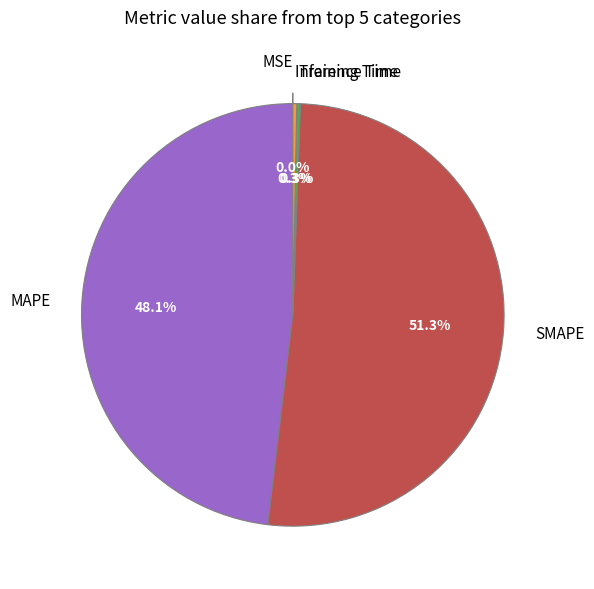

What is the majority slice?

SMAPE